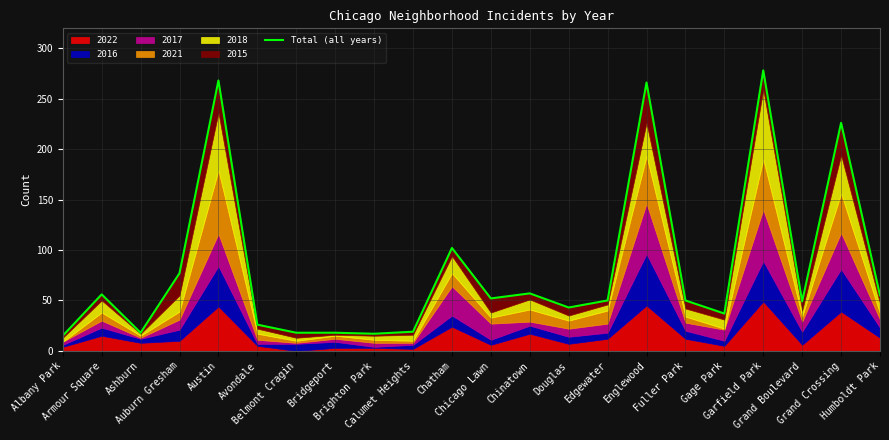

What is the value of the 19th point from the left?

278